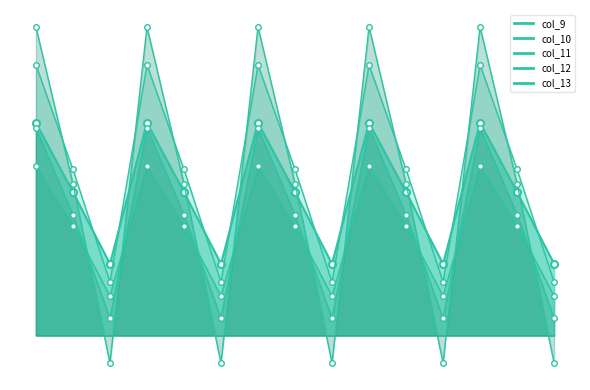

What value does the col_10 series have at 2.2?

202.5